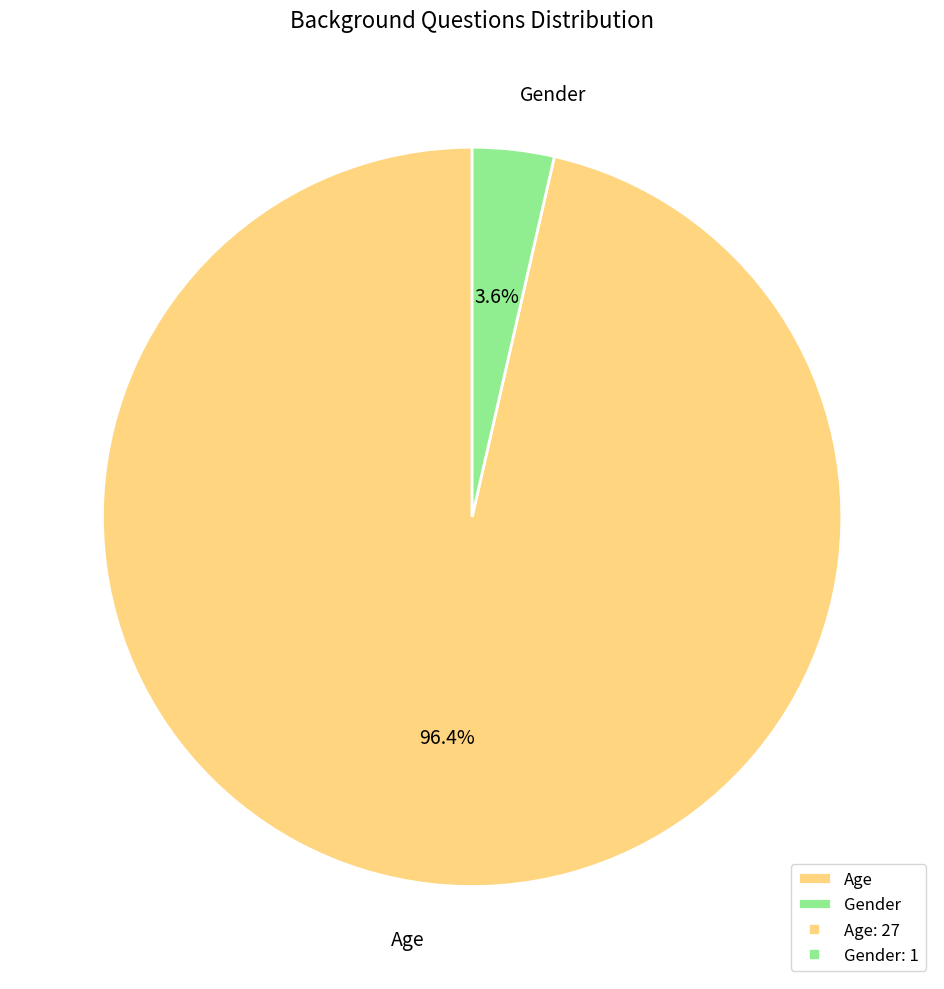

Which has a higher value, Age or Gender?

Age